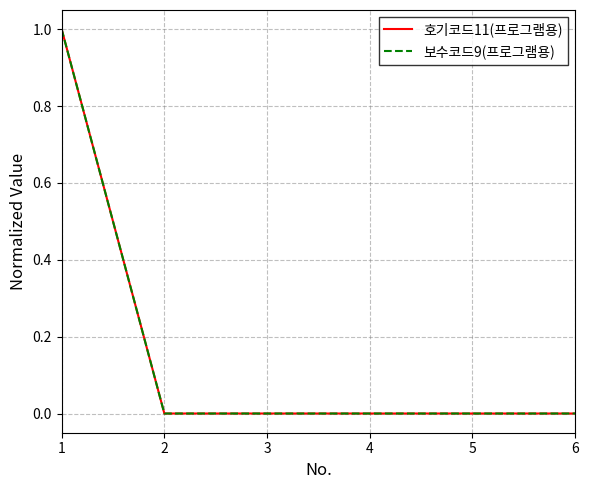

Which series has the largest range (max minus min)?

호기코드11(프로그램용)